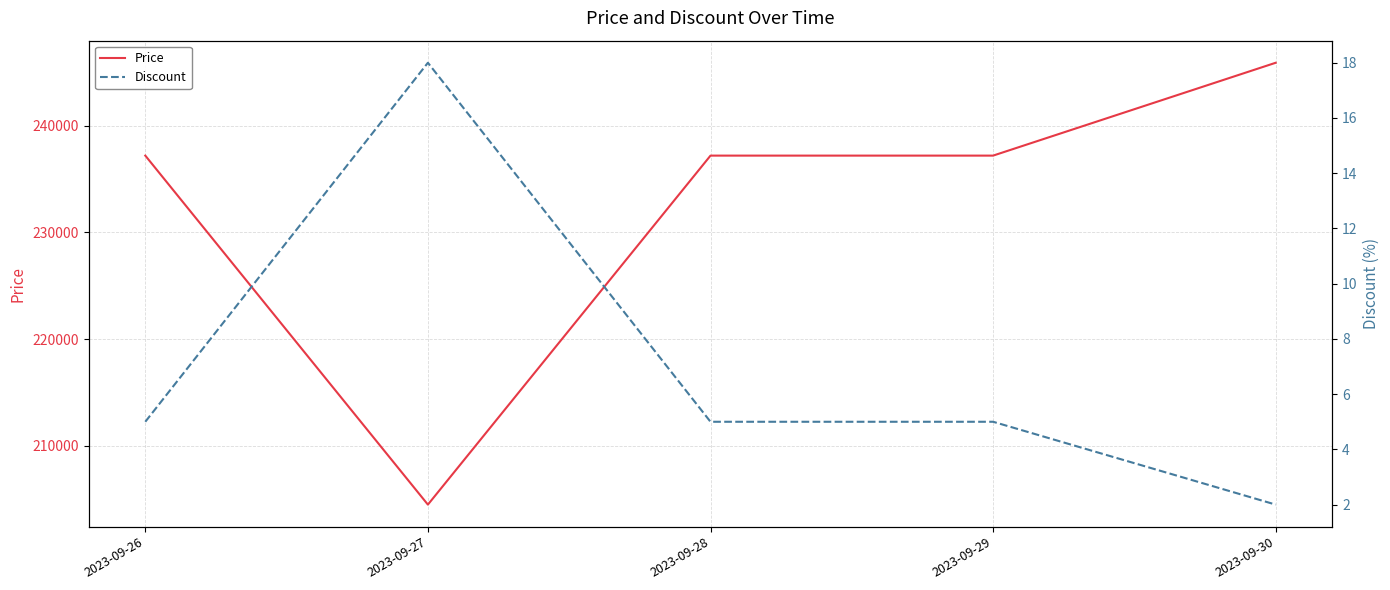

True or false: Discount and Price intersect in this chart.

False